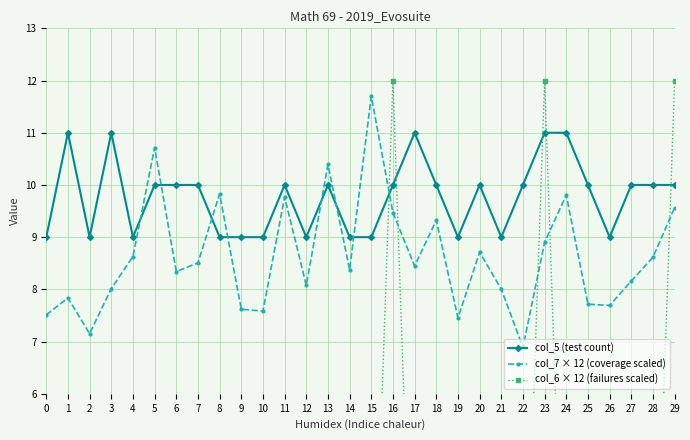

What is the average value of the col_5 (test count) series?

9.8